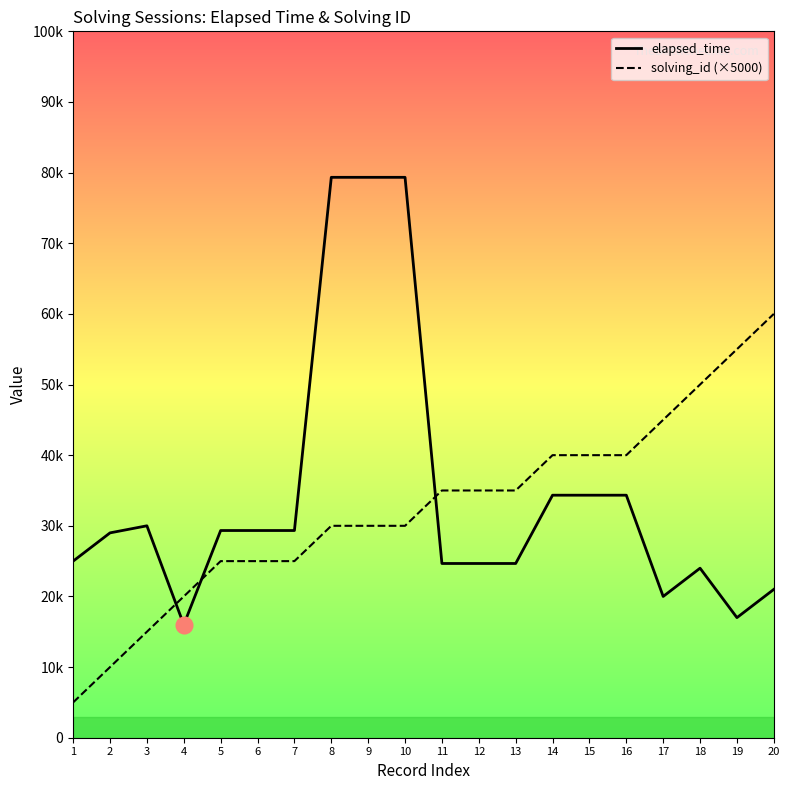

Where is elapsed_time nearest to the value 47666?

14